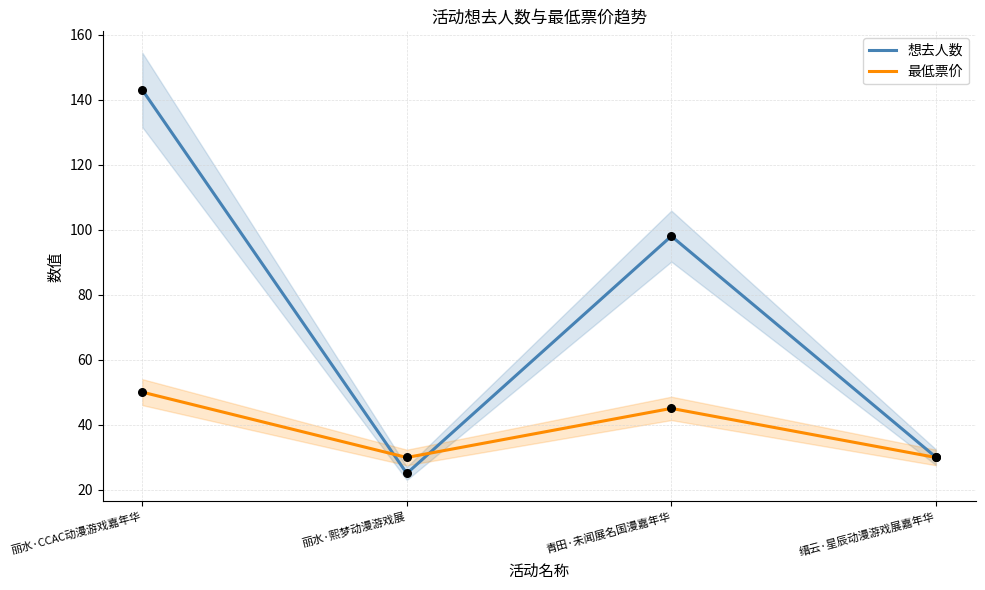

Which series reaches the maximum Y coordinate?

想去人数